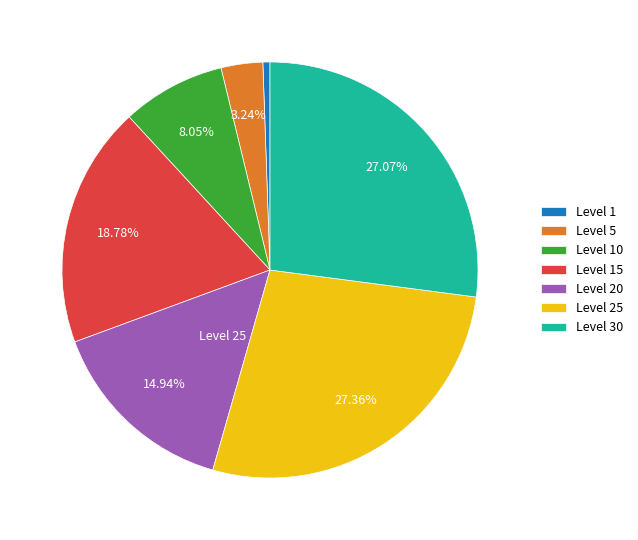

Approximately how many times larger is the value at Level 20 compared to Level 15?

0.8